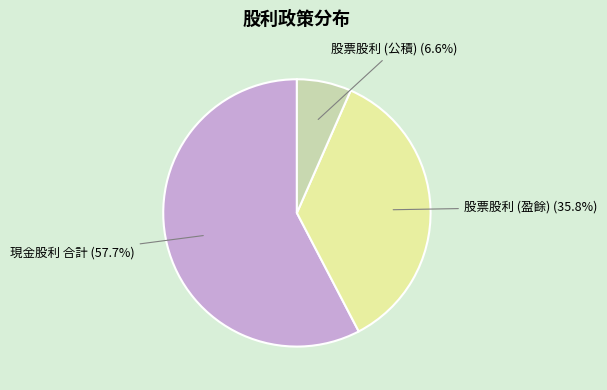

Is there a majority slice in this chart?

Yes